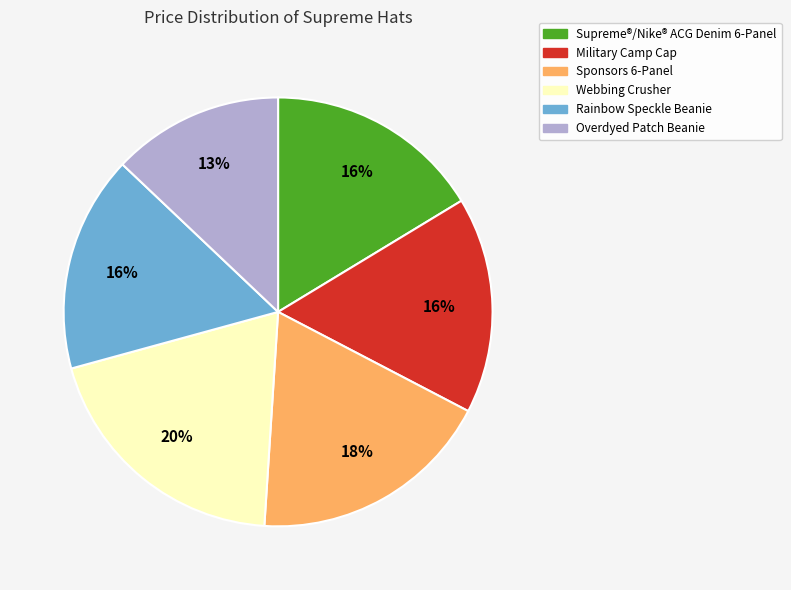

How many segments does this pie chart have?

6